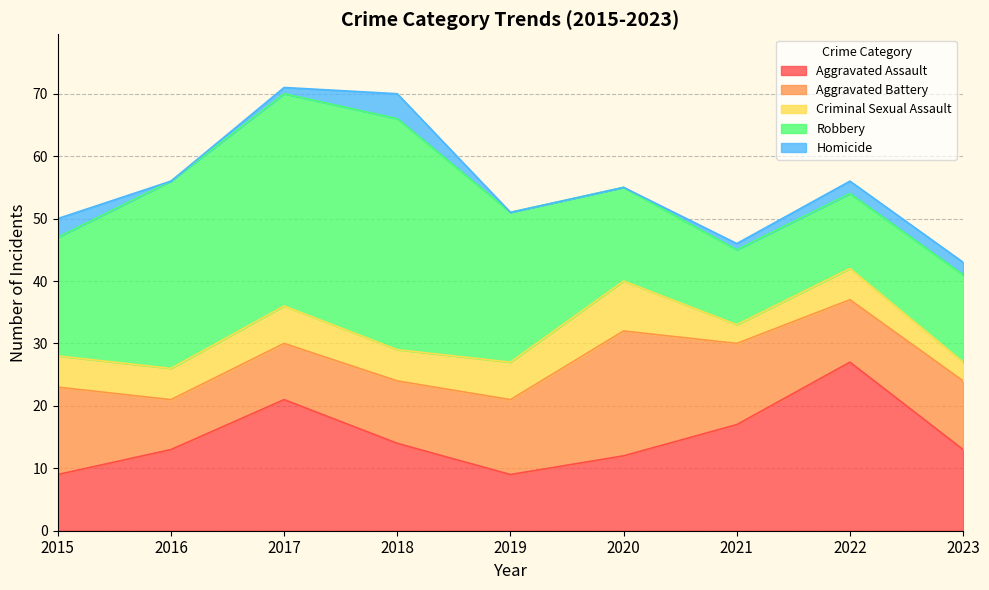

True or false: Robbery has a value of 65 at 2018.

False